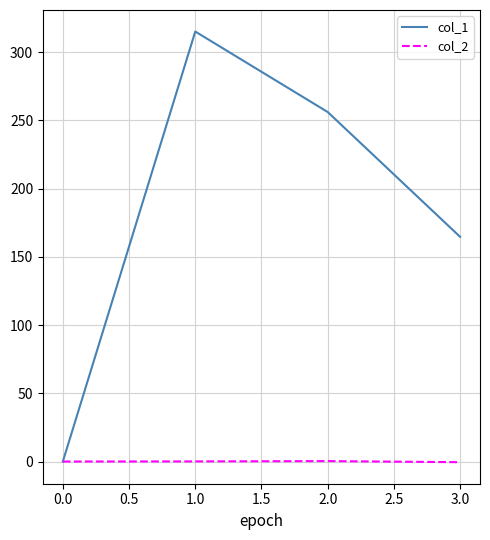

Which series has the widest spread of values?

col_1